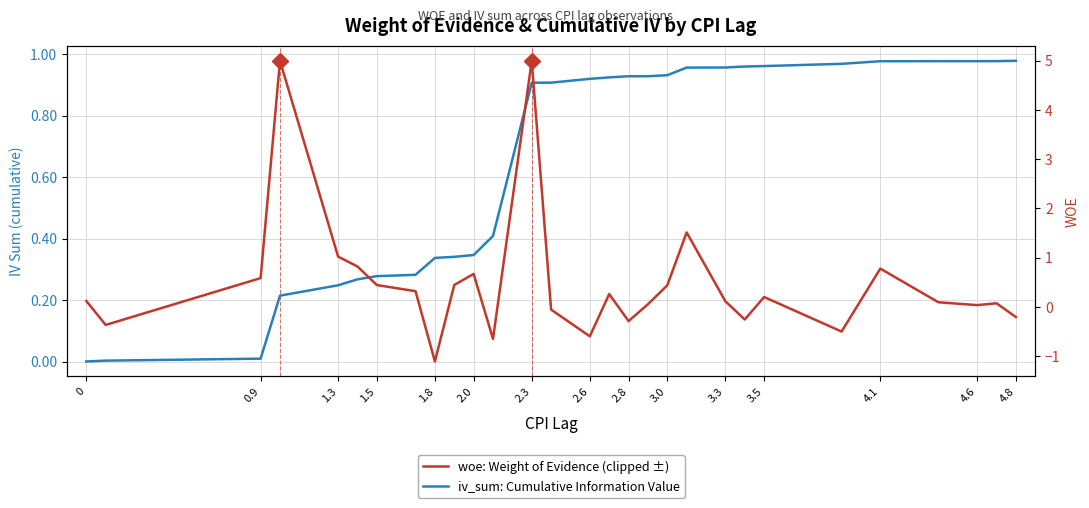

True or false: iv_sum: Cumulative Information Value and woe: Weight of Evidence (clipped ±) intersect in this chart.

True